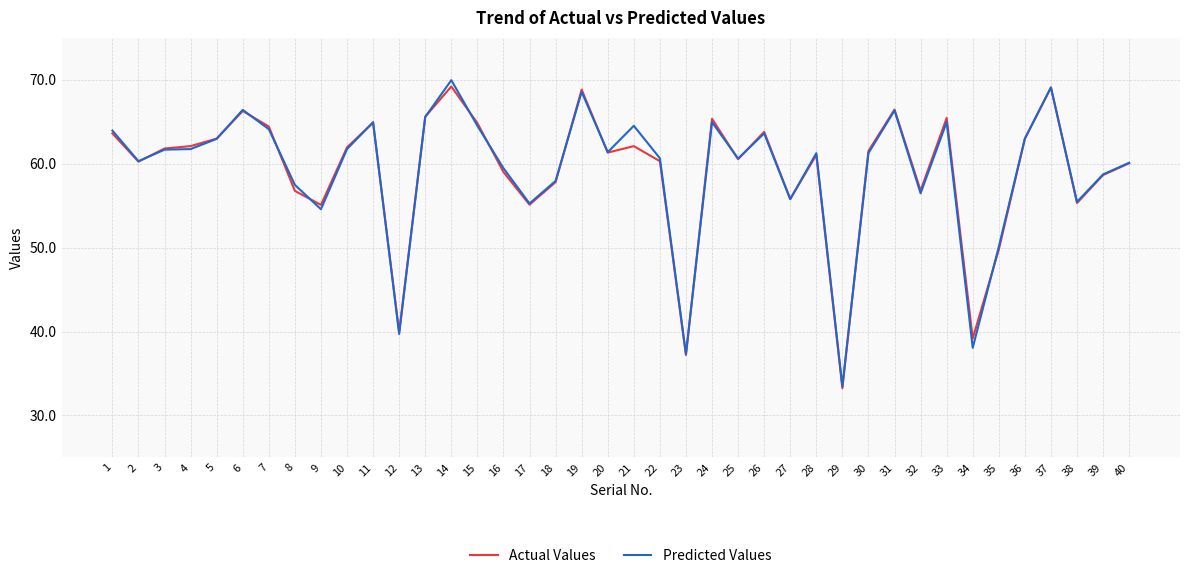

What is the highest value of the Actual Values series?

69.2